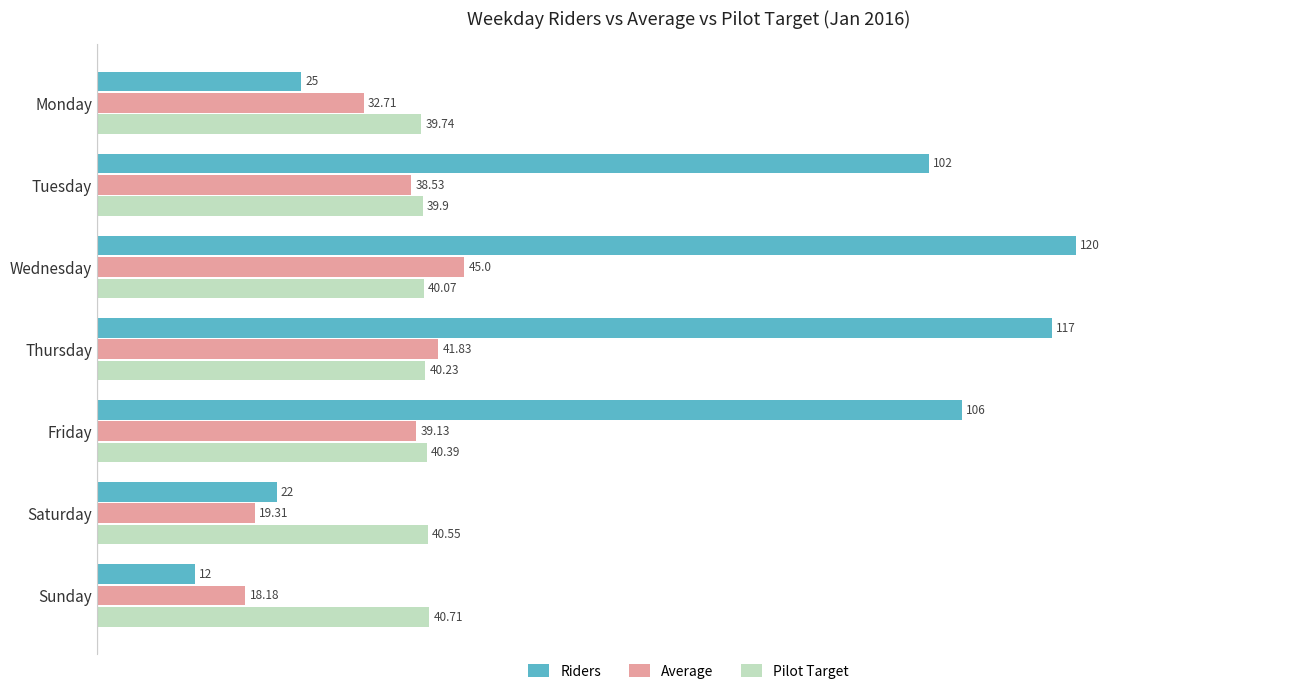

Which category has the highest value in the Average series?

Wednesday